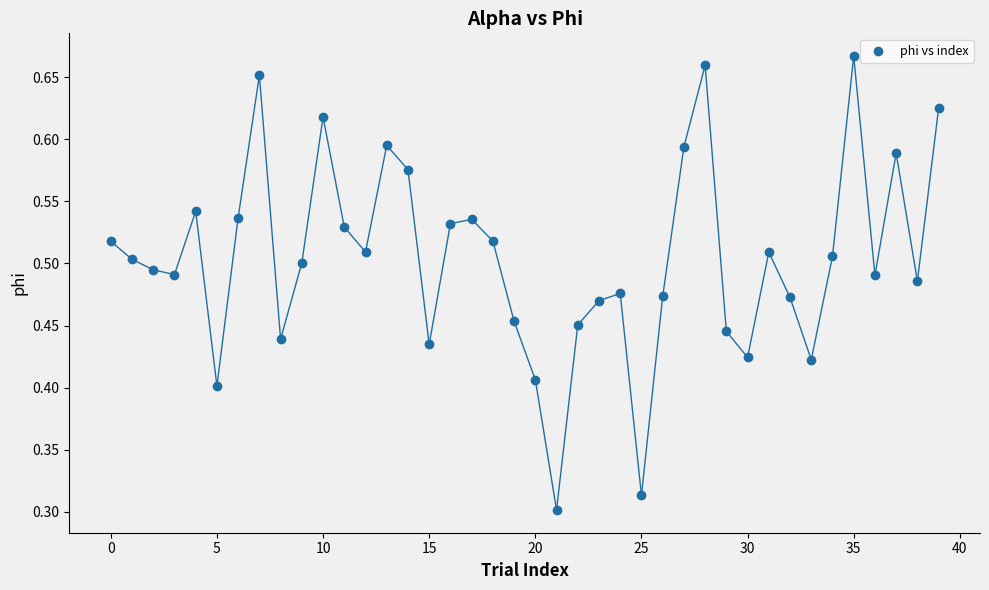

How many data points are displayed?

40